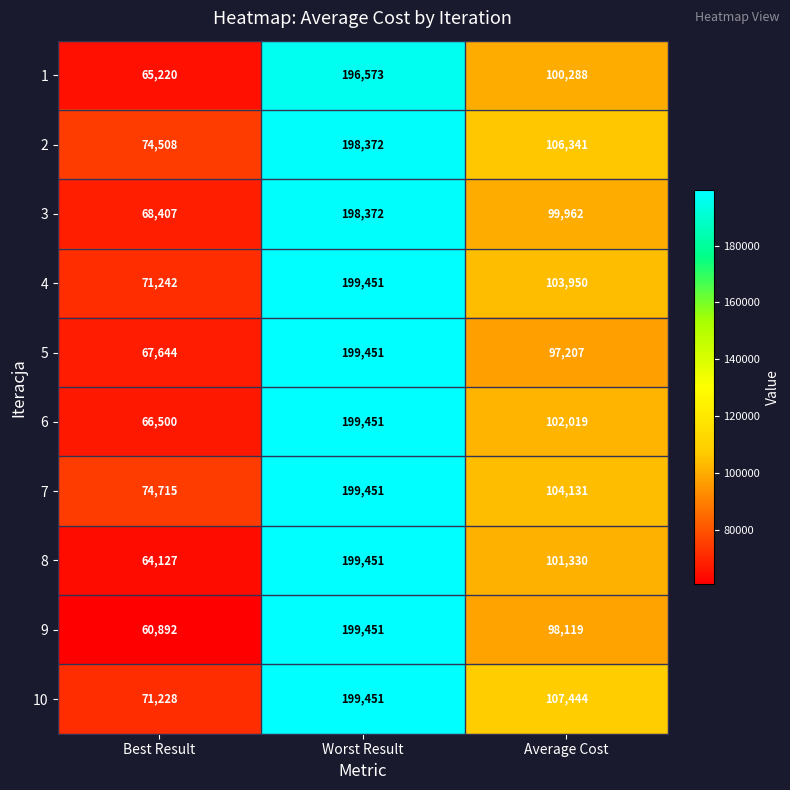

What is the difference between the maximum and minimum values in the 1 series?

131353